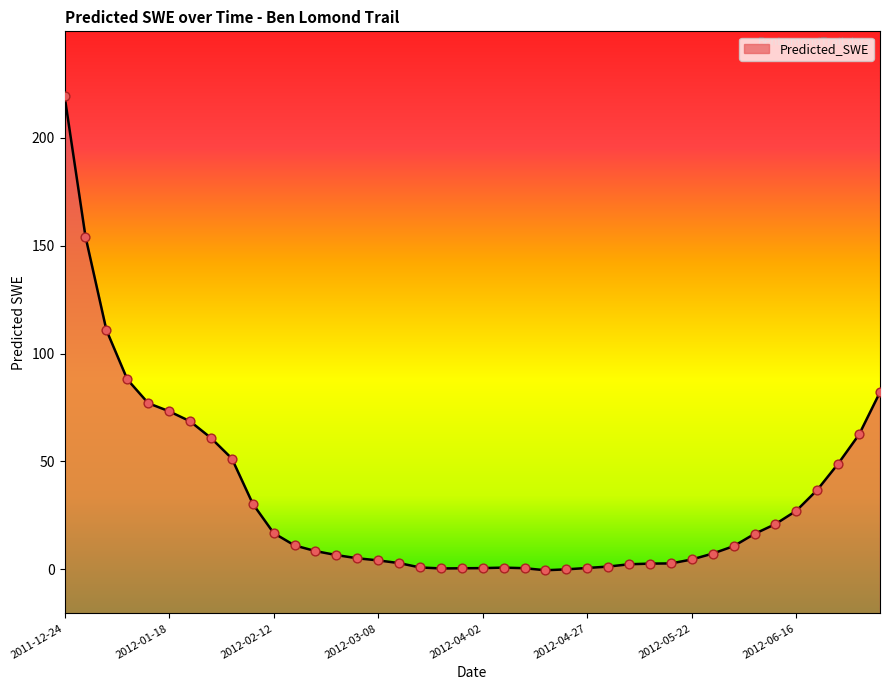

What is the change in value from 2012-01-18 to 2012-04-07?

-72.4